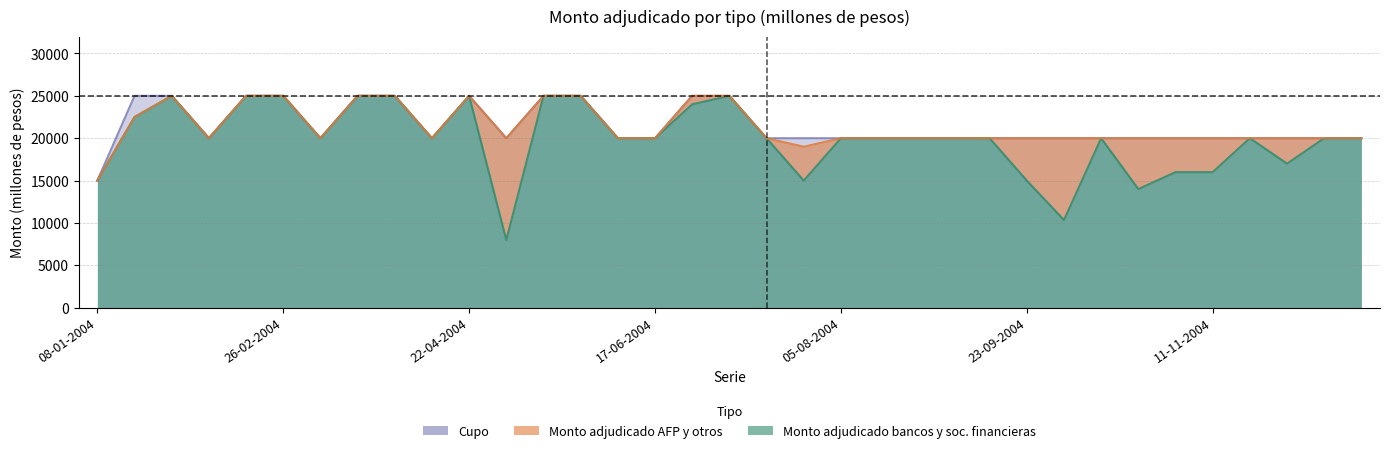

At which label does Cupo reach its peak?

15-01-2004